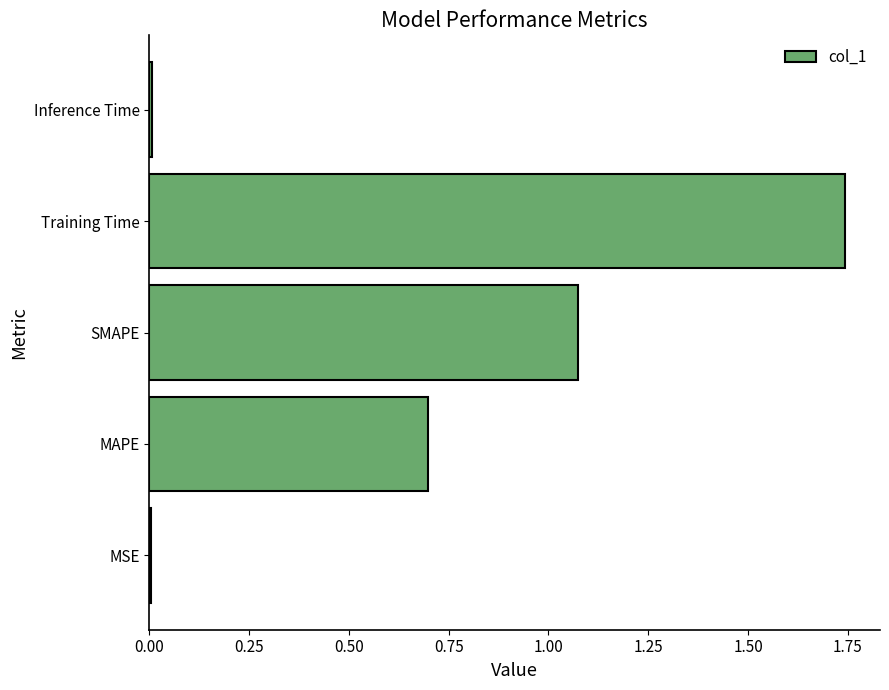

What is the sum of all values?

3.5